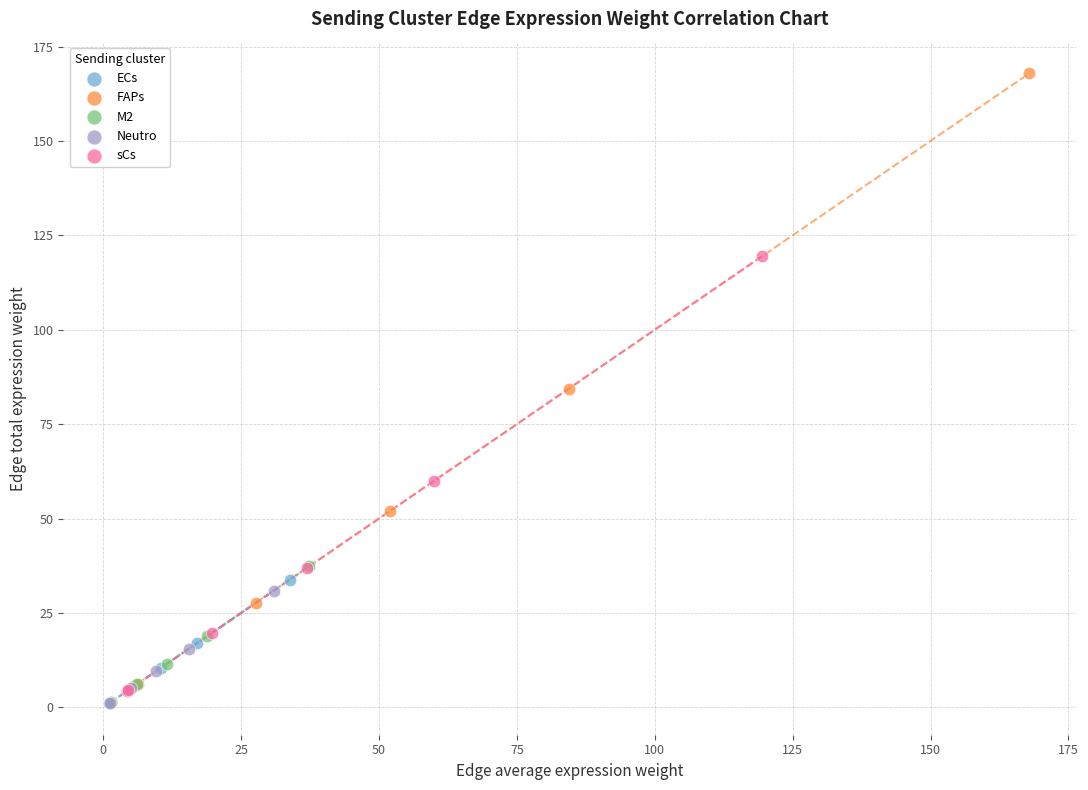

Which series has the widest spread of Y values?

FAPs